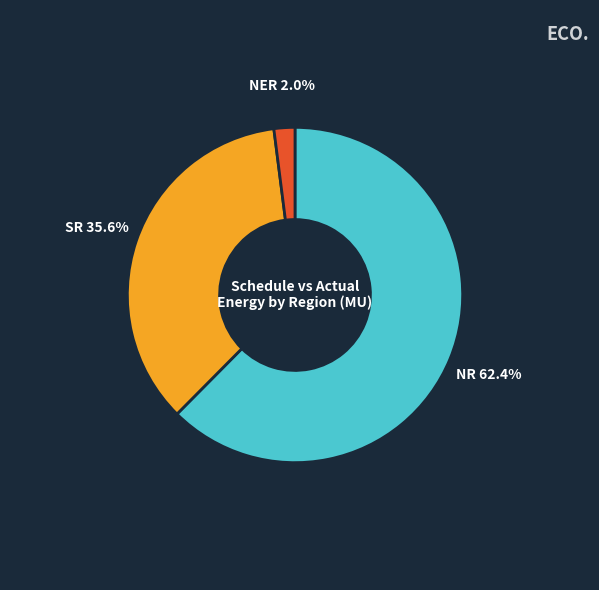

What percentage do NR and SR together represent?

98.0%